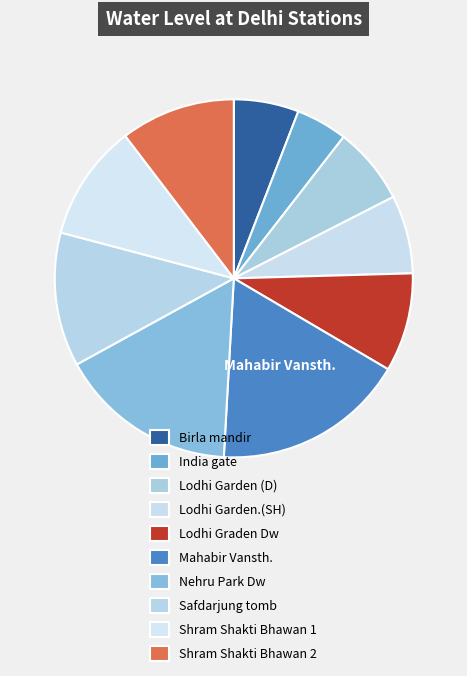

Which has a higher value, Lodhi Garden (D) or Shram Shakti Bhawan 1?

Shram Shakti Bhawan 1